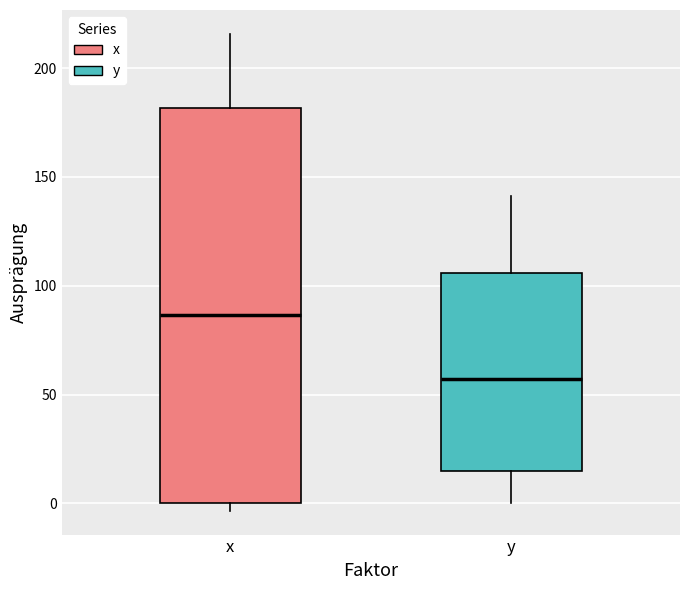

Reading left to right, transcribe this box plot: for each box, give where its median line is, the range the box spans, and where its two whiskers end, as read against the y-axis. The values are not printed on the chart, so give them approximately, as read against the axis.

x: median 85, box 0 to 180, whiskers -5 to 215
y: median 55, box 15 to 105, whiskers 0 to 140